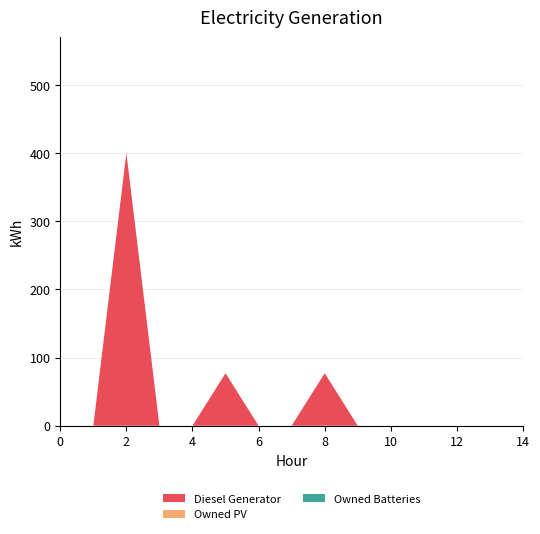

Reading left to right, transcribe all the data shown in this chart.

Diesel Generator: 0=0	1=0	2=400	3=0	4=0	5=77	6=0	7=0	8=77	9=0	10=0	11=0	12=0	13=0	14=0
Owned PV: 0=0	1=0	2=0	3=0	4=0	5=0	6=0	7=0	8=0	9=0	10=0	11=0	12=0	13=0	14=0
Owned Batteries: 0=0	1=0	2=0	3=0	4=0	5=0	6=0	7=0	8=0	9=0	10=0	11=0	12=0	13=0	14=0